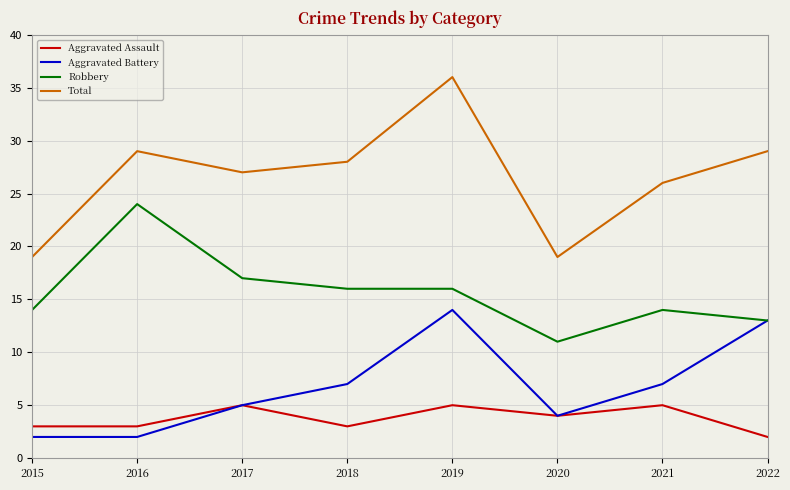

True or false: Aggravated Battery has more than 2 interior local peaks.

False